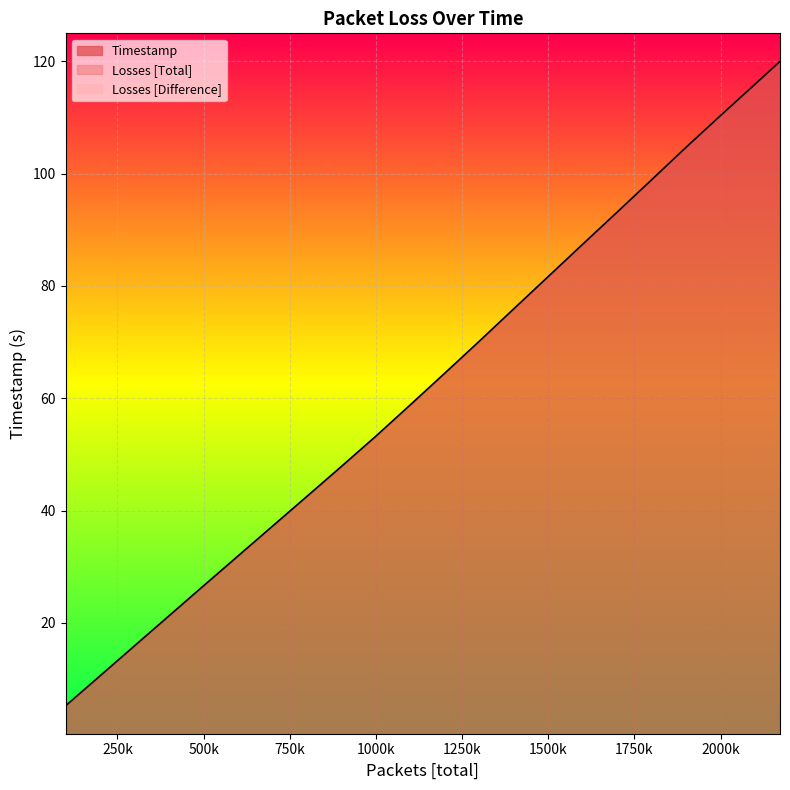

Rank the series by their maximum value, from lowest to highest.

Losses [Total], Losses [Difference], Timestamp